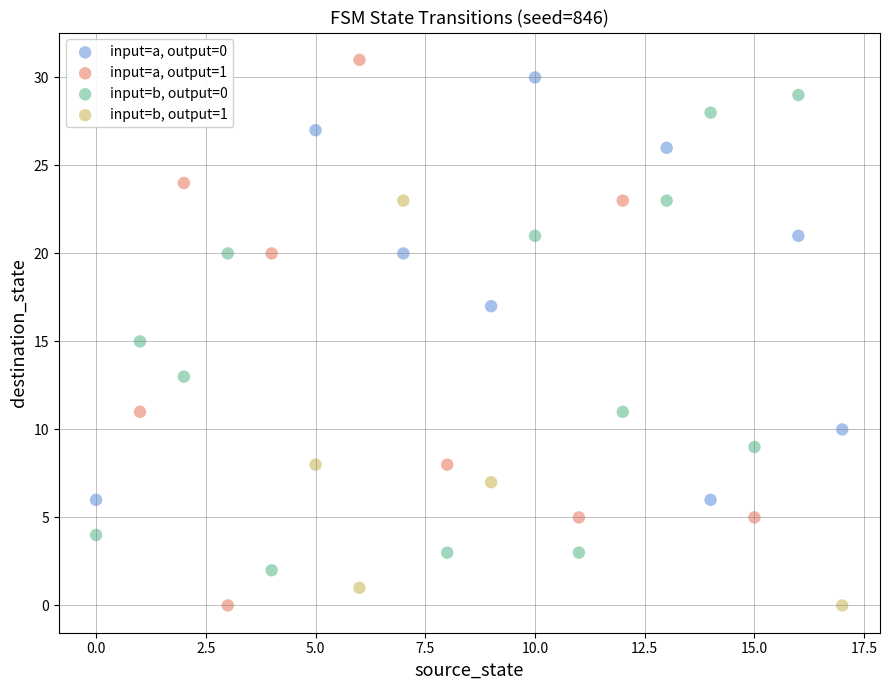

Which series reaches the maximum Y coordinate?

input=a, output=1